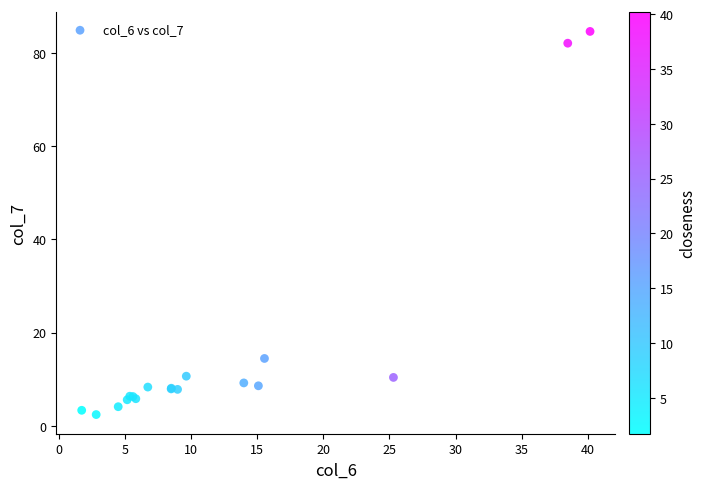

What Y value in the scatter plot is closest to 43?

14.5